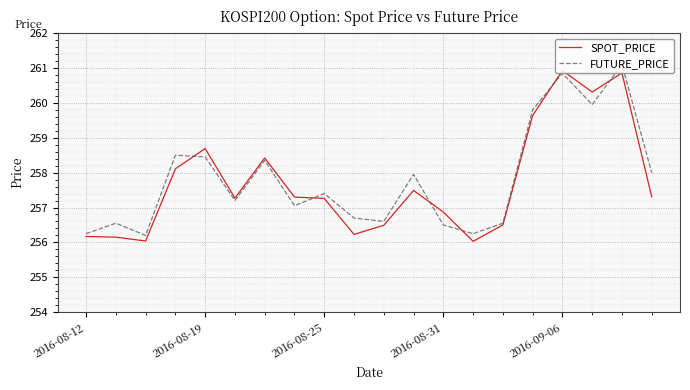

What is the smallest value displayed?

256.0